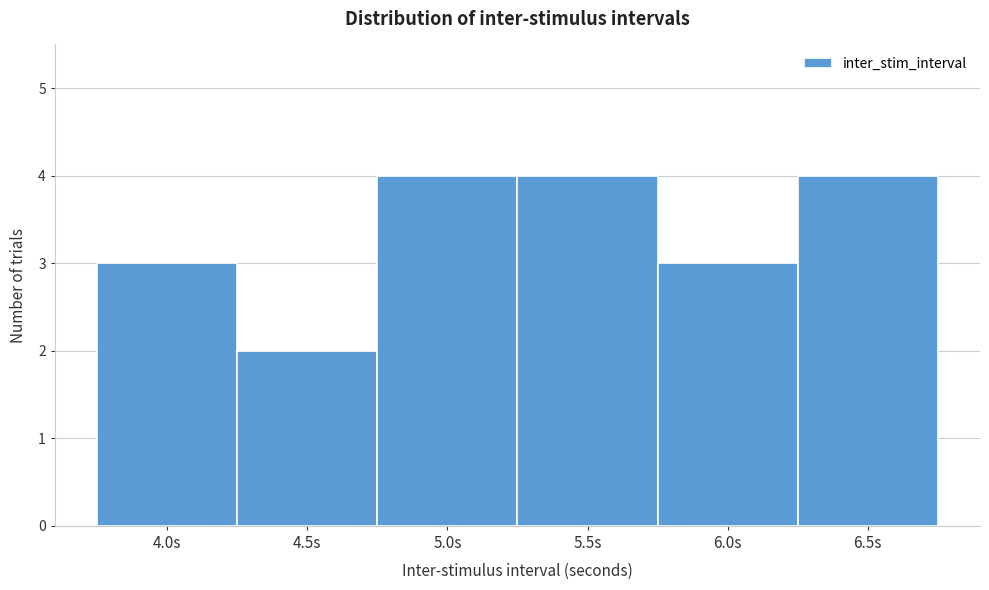

Reading left to right, list every bar in this chart as the range it spans on the x-axis followed by its height. The values are not printed on the chart, so give them approximately, as read against the axis.

3.75 to 4.25: 3
4.25 to 4.75: 2
4.75 to 5.25: 4
5.25 to 5.75: 4
5.75 to 6.25: 3
6.25 to 6.75: 4